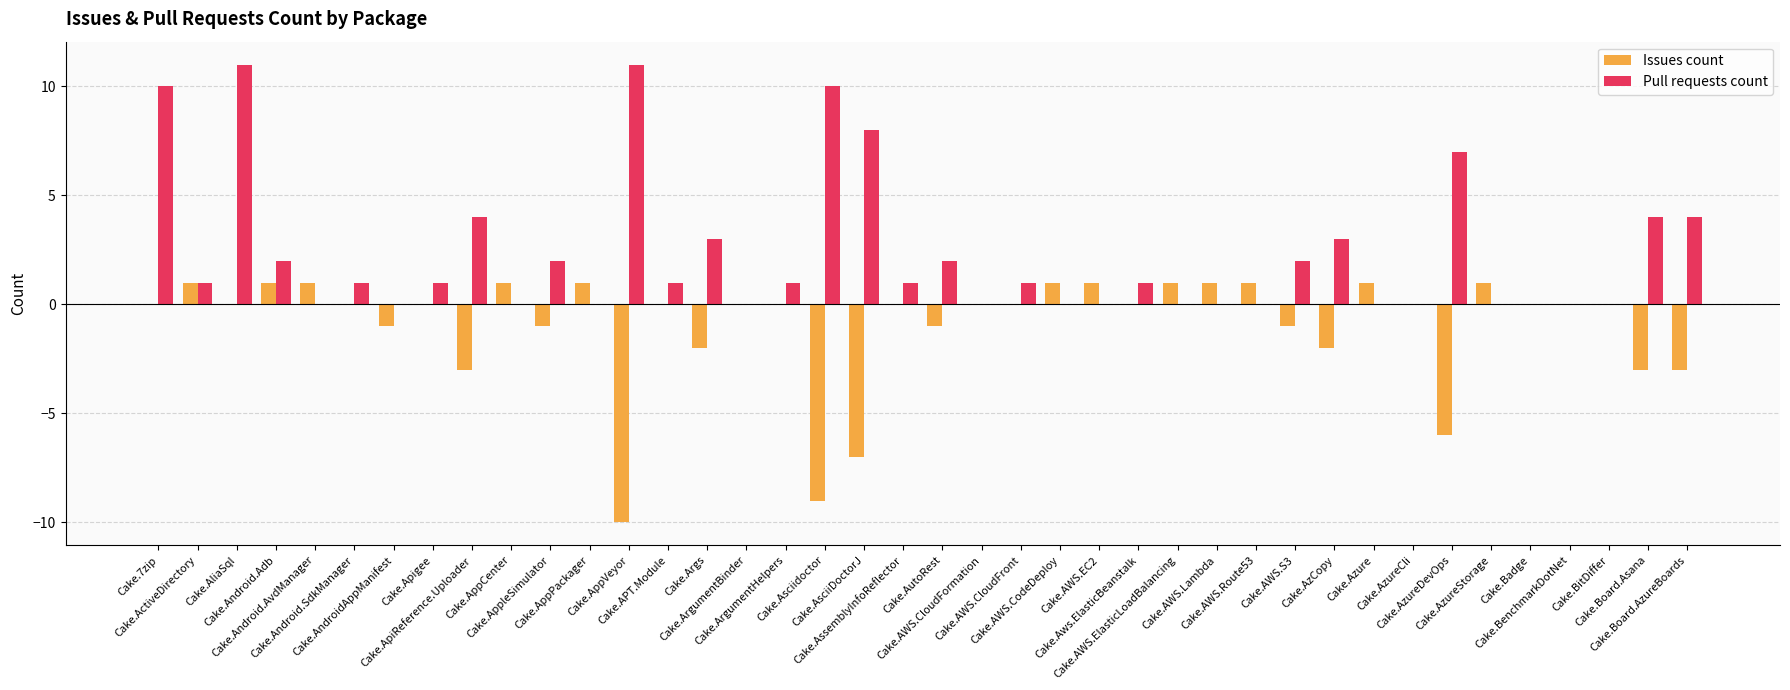

What is the difference between the Pull requests count values at Cake.AutoRest and Cake.ApiReference.Uploader?

2